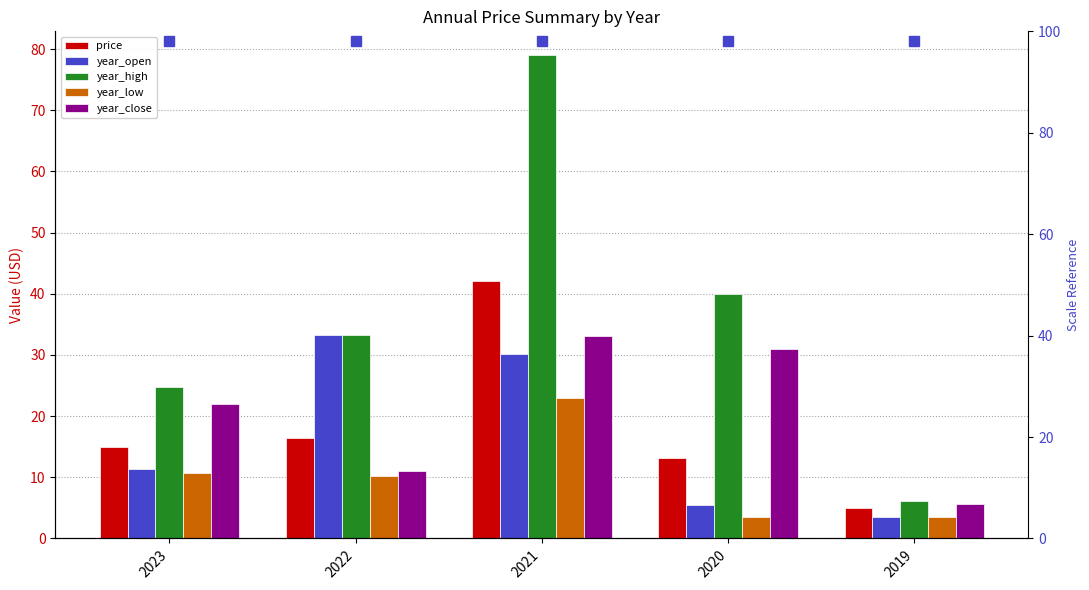

Does the chart contain any negative values?

No